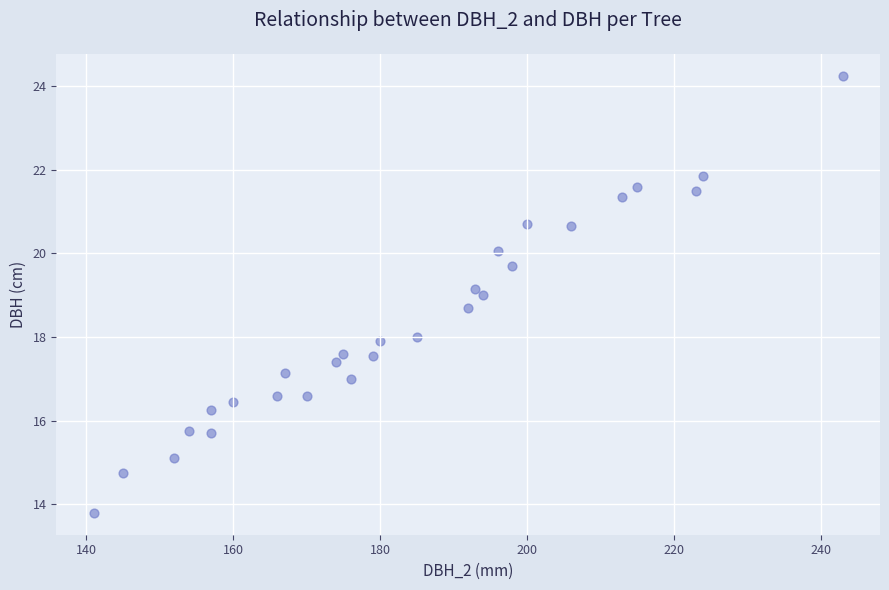

What is the range of X values (max minus min)?

102.0